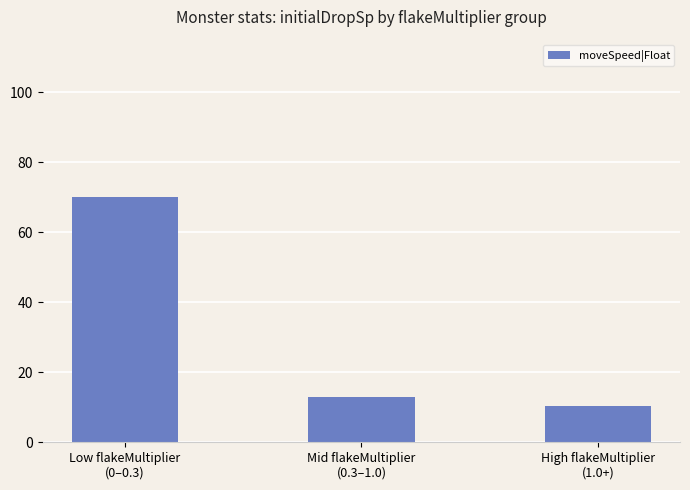

What is the change in value from Mid flakeMultiplier
(0.3–1.0) to High flakeMultiplier
(1.0+)?

-2.4